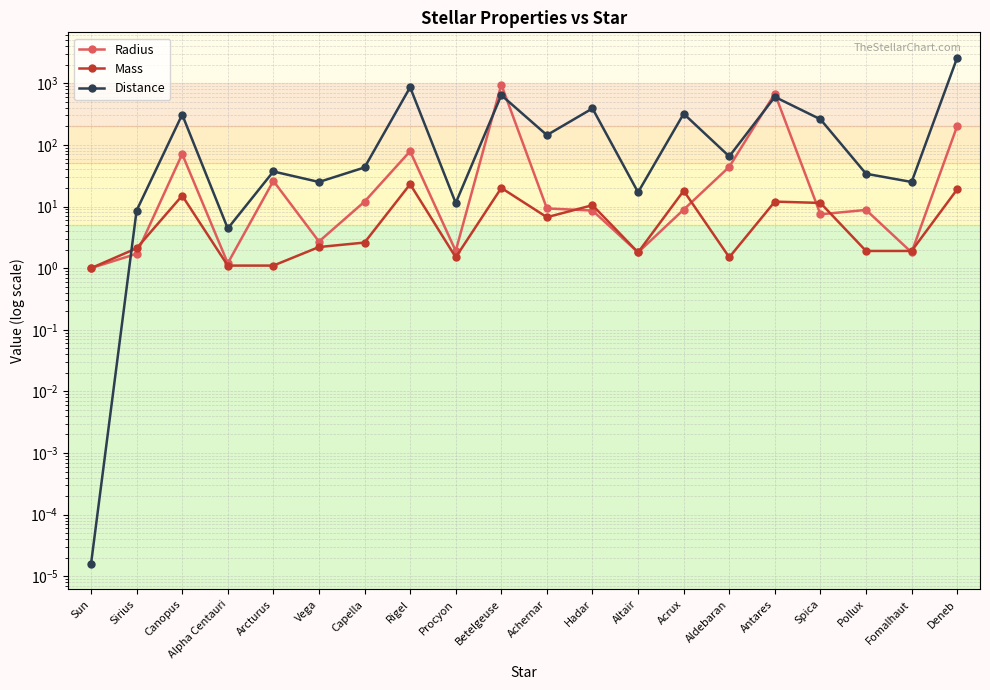

What is the maximum value for Radius?

950.0